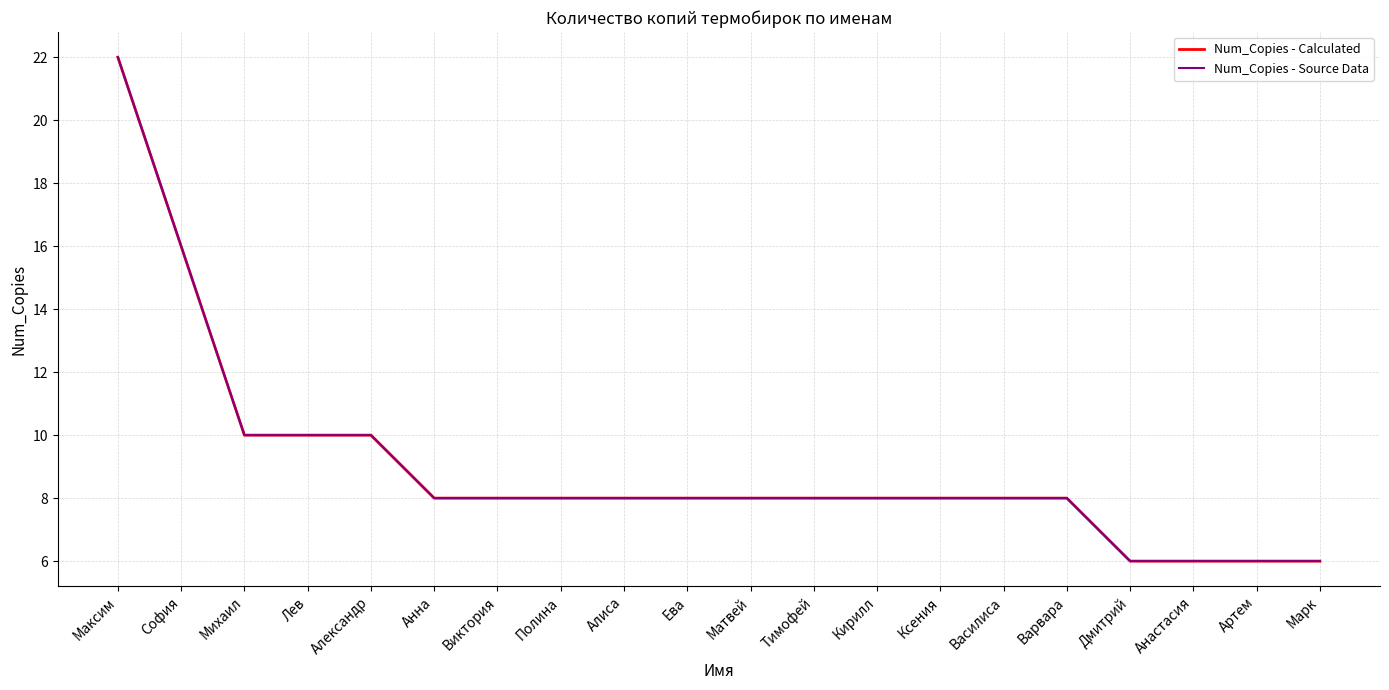

Does the chart display data point markers on the line(s)?

No